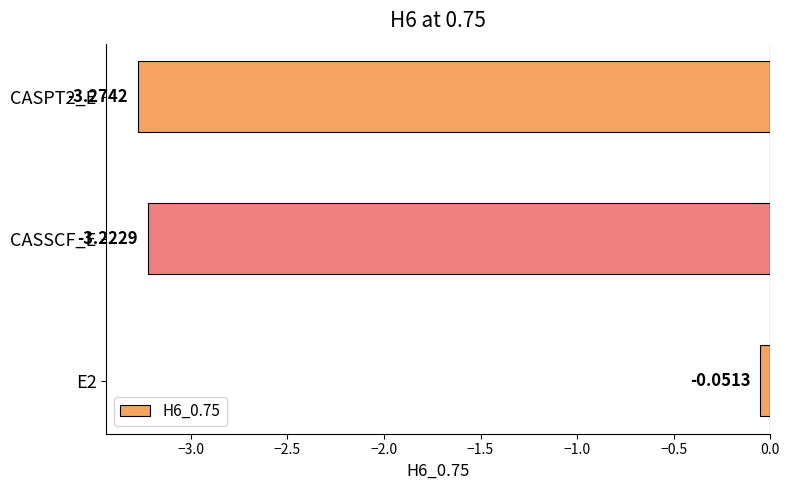

Between CASPT2_E and E2, which is larger?

E2